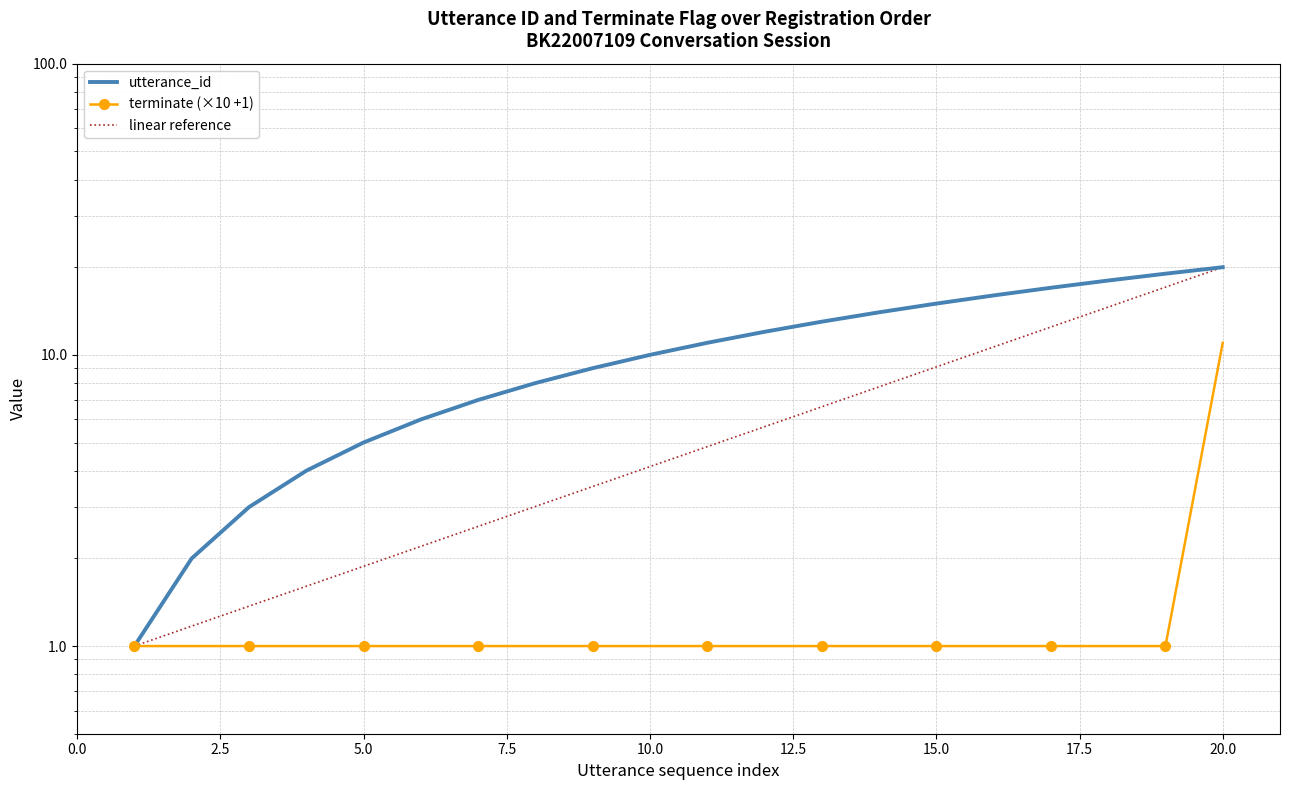

What is the smallest value displayed?

1